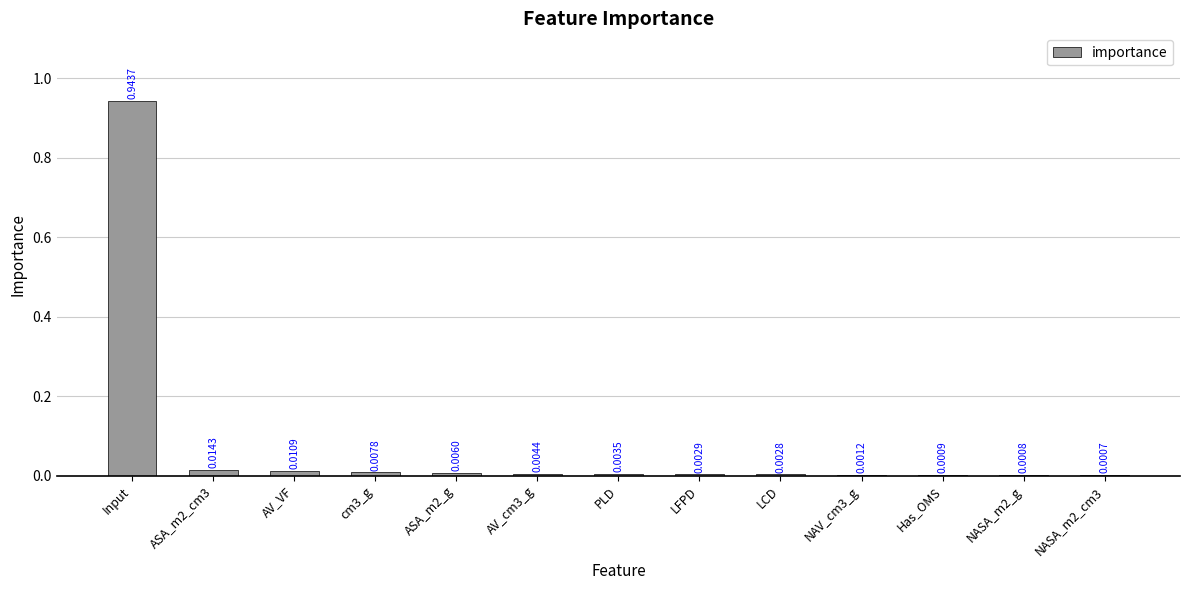

At which category does the chart reach its peak across all series?

Input